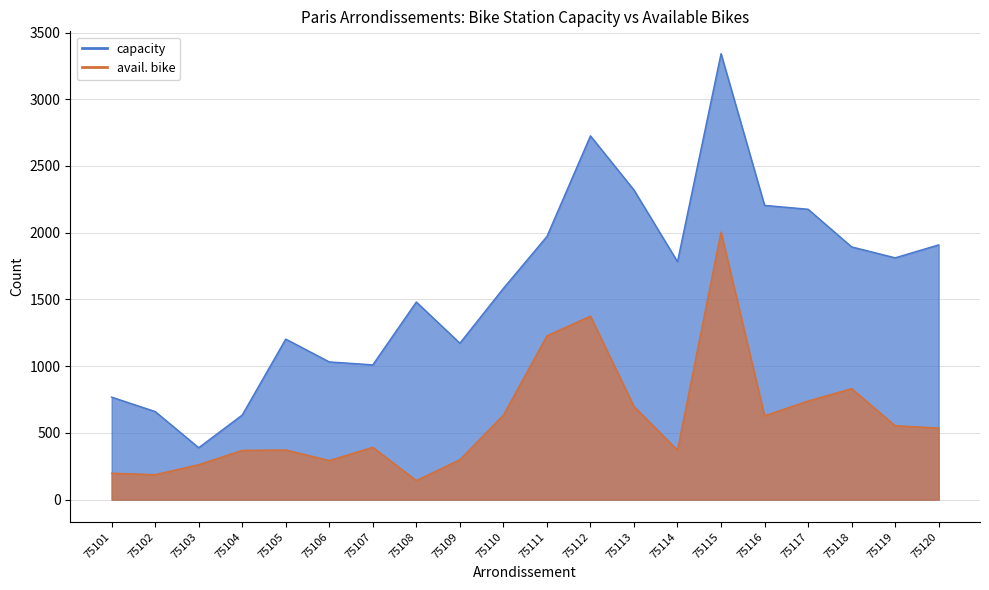

What is the difference between the maximum and second lowest values in the avail. bike series?

1818